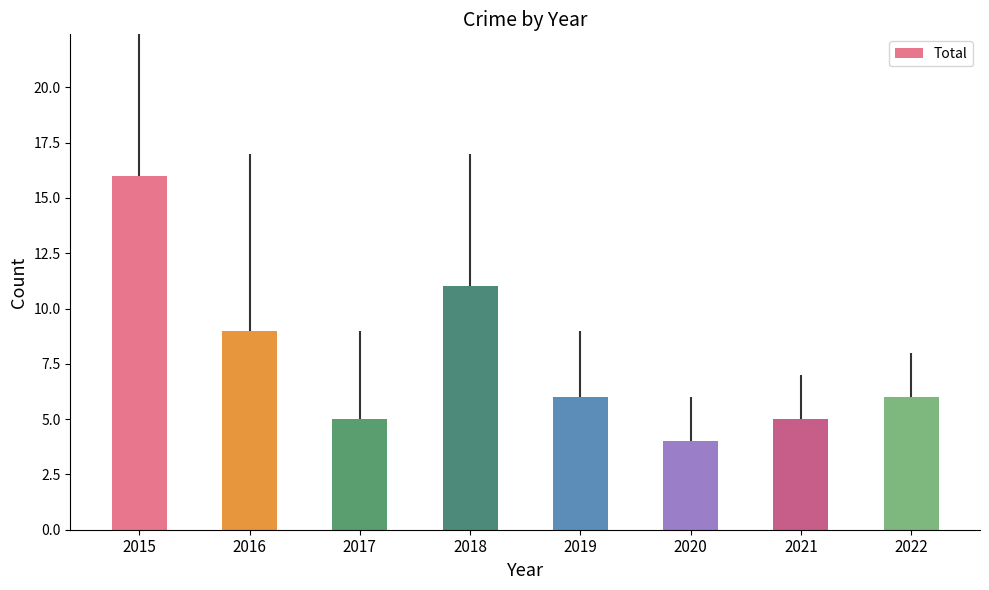

What is the difference between the values at 2021 and 2022?

1